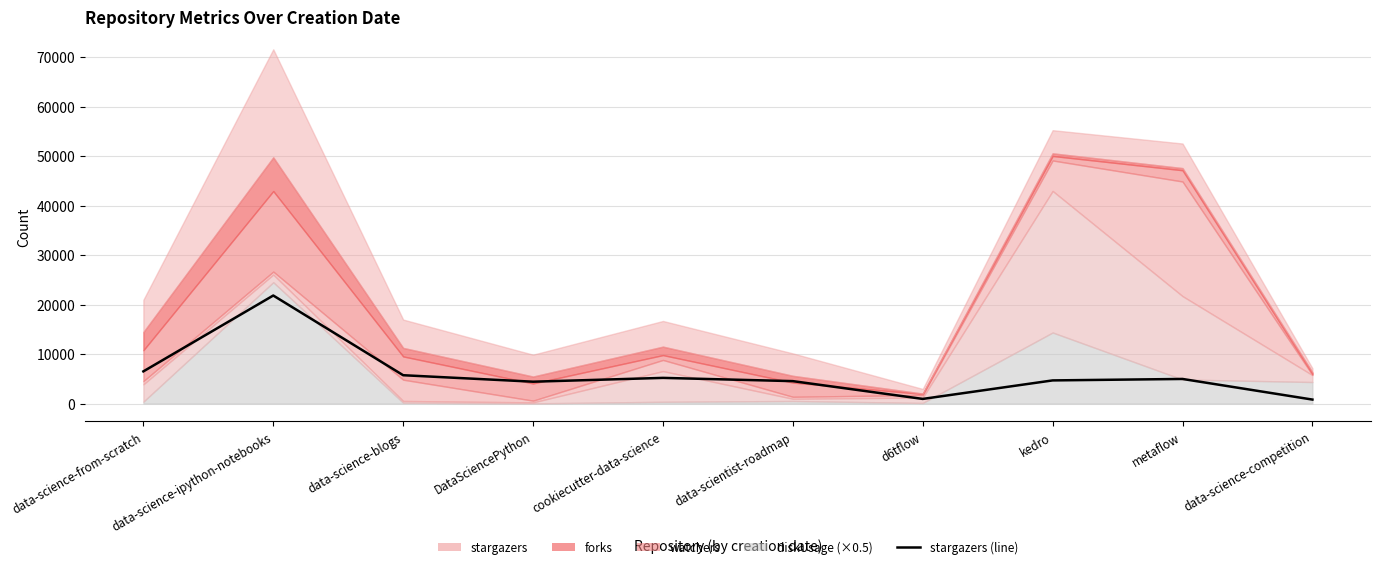

What is the label of the 3rd point from the right?

kedro